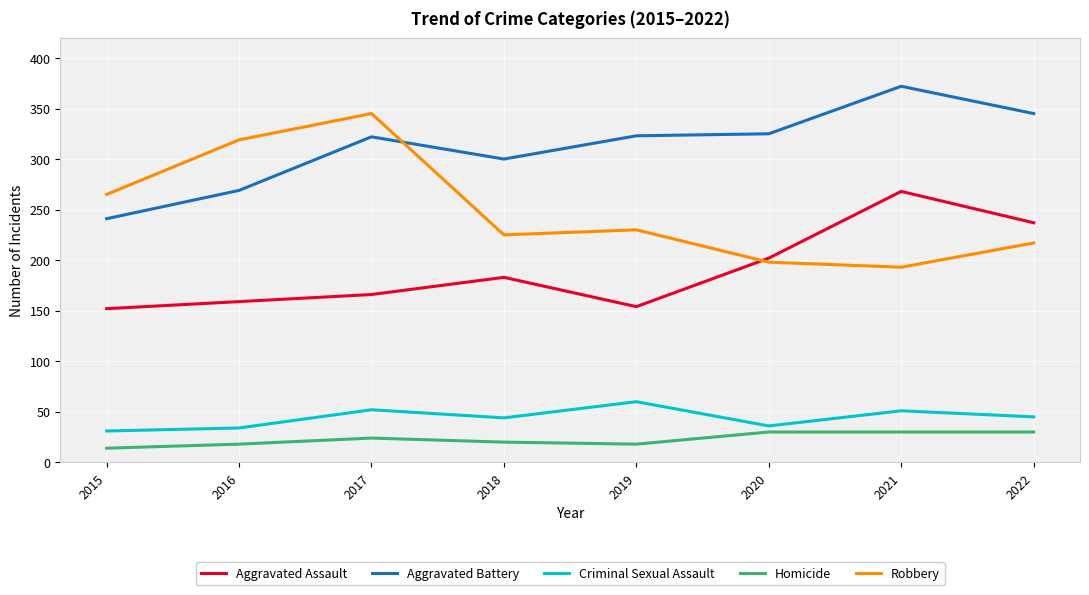

Which series has the widest spread of values?

Robbery